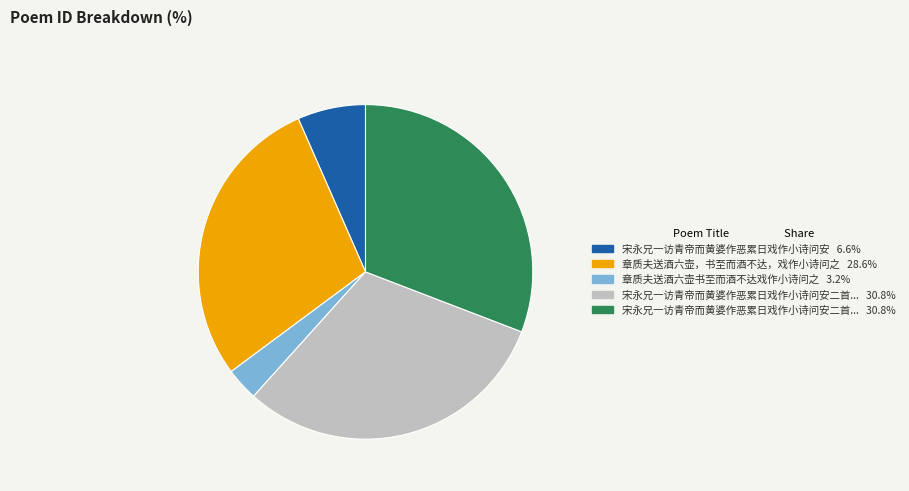

How many slices are in this pie chart?

5